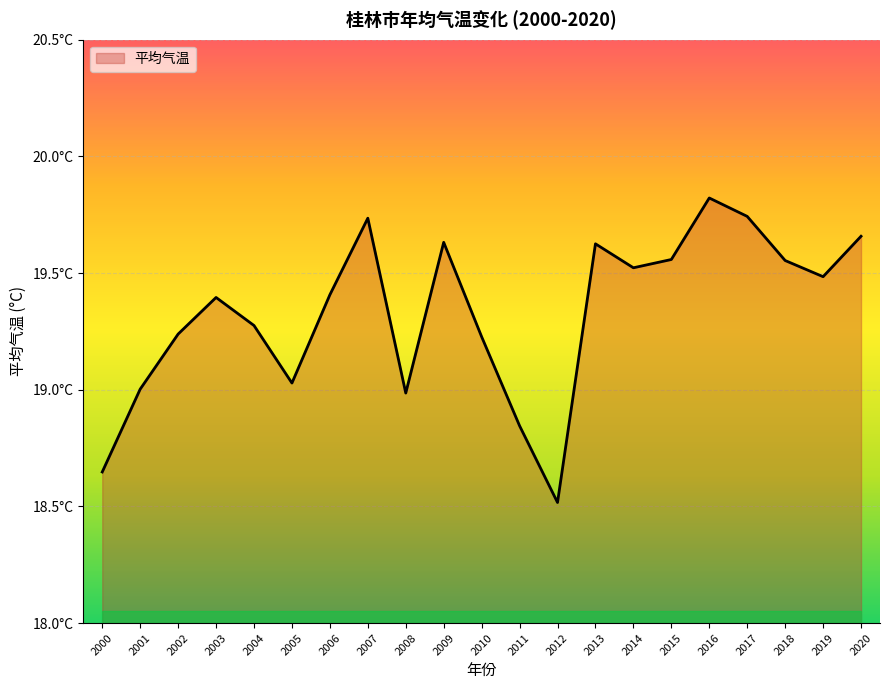

Does the chart have visible grid lines?

Yes